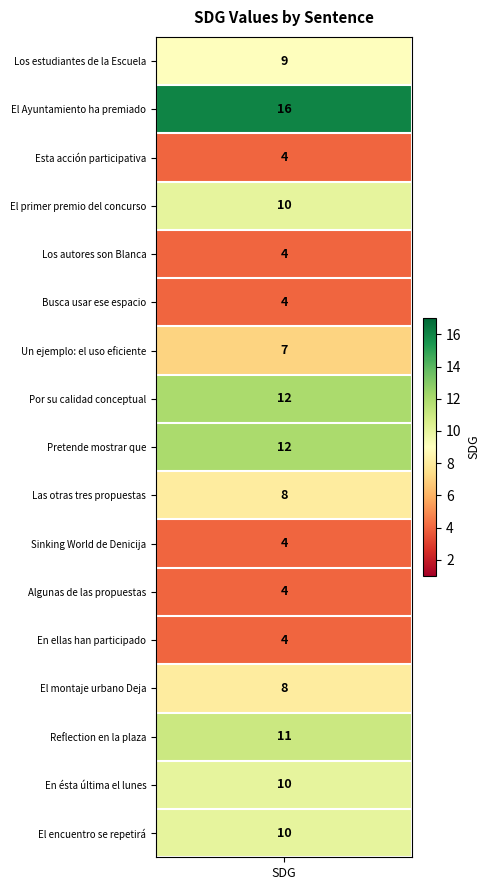

Approximately how many times larger is the value at En ellas han participado compared to Algunas de las propuestas?

1.0